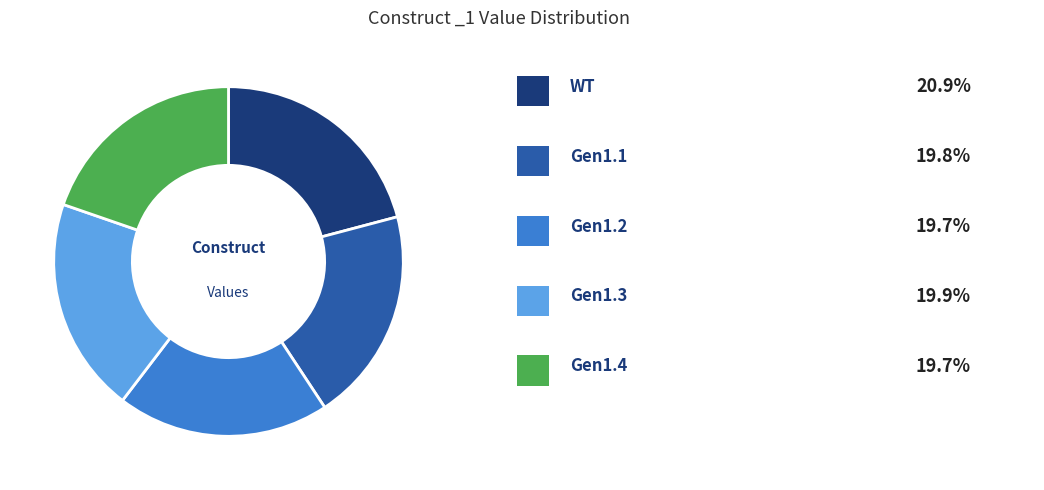

Is there any slice that represents more than half of the pie?

No